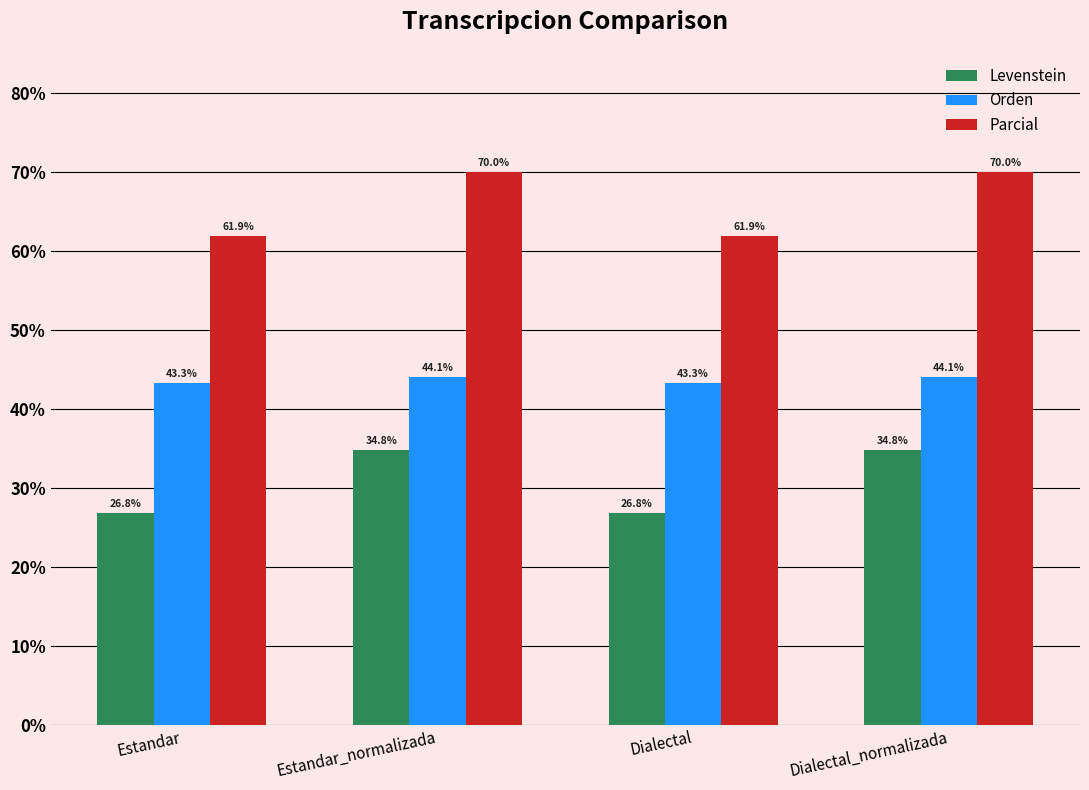

Which series has the widest spread of values?

Parcial